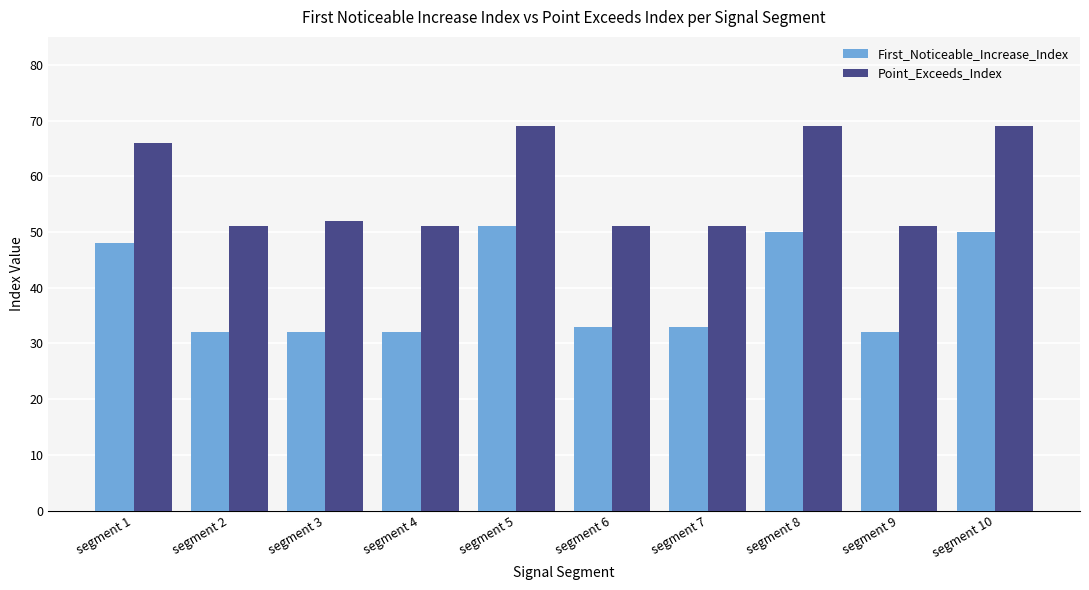

What is the difference between the maximum and minimum values in the Point_Exceeds_Index series?

18